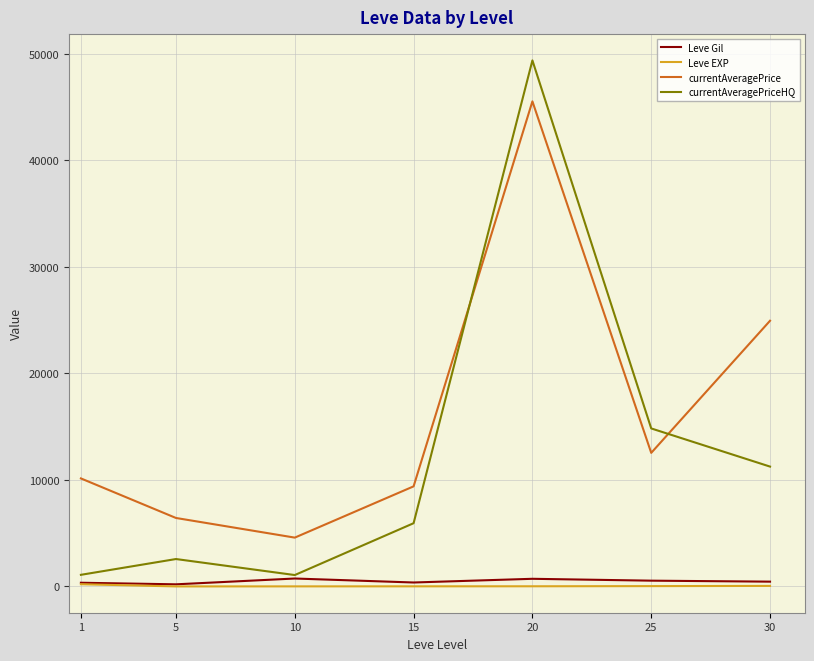

What are all the series names shown in the legend?

Leve Gil, Leve EXP, currentAveragePrice, currentAveragePriceHQ